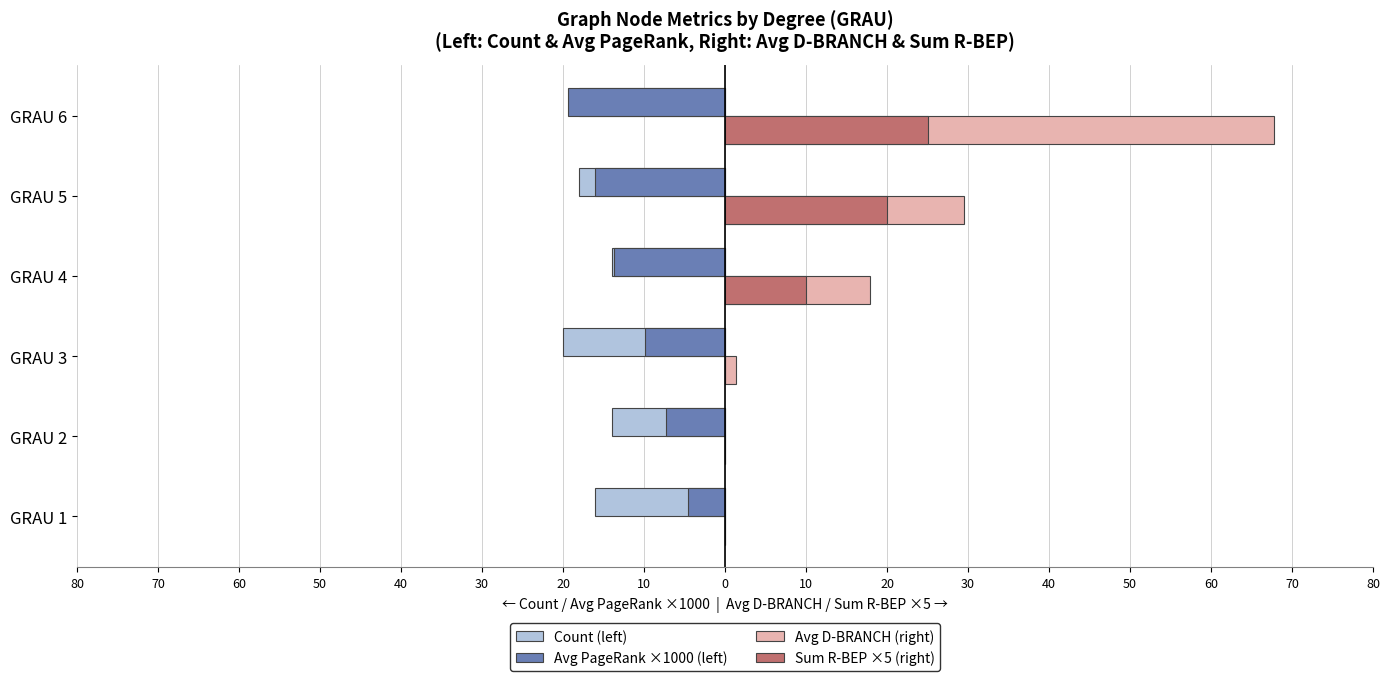

What is the value of the Avg D-BRANCH (right) bar at the 4th from the left?

17.9